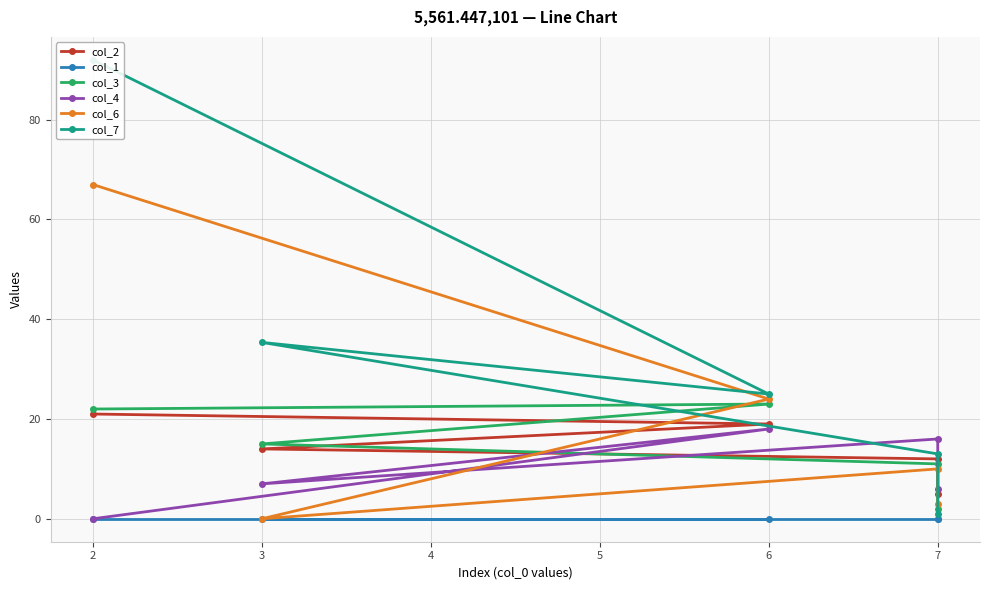

True or false: col_2 has a value of 5.5 at 3.

False